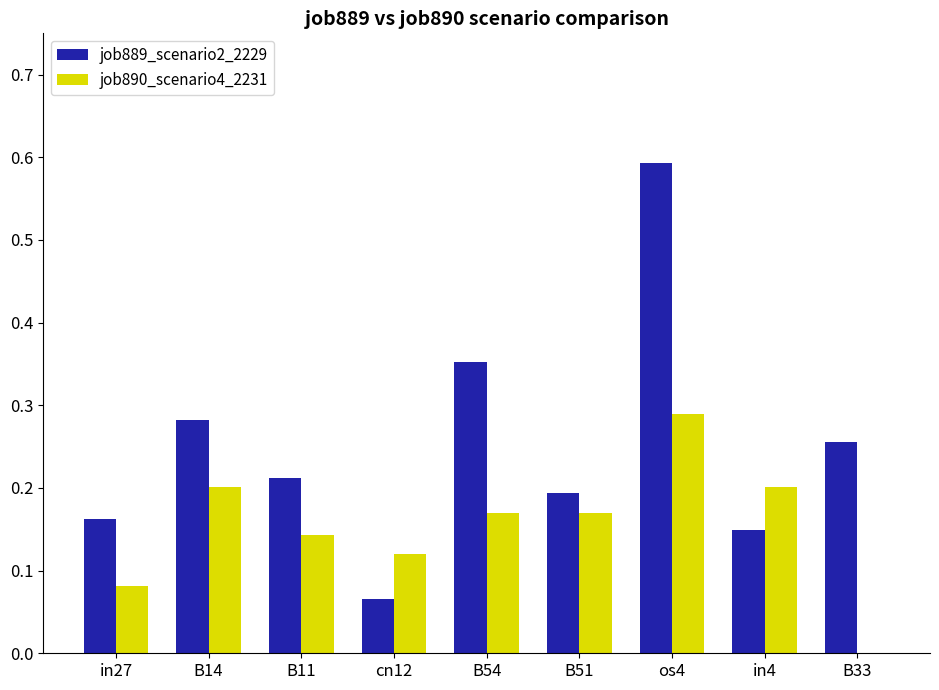

At which category is the sum across all series the highest?

os4